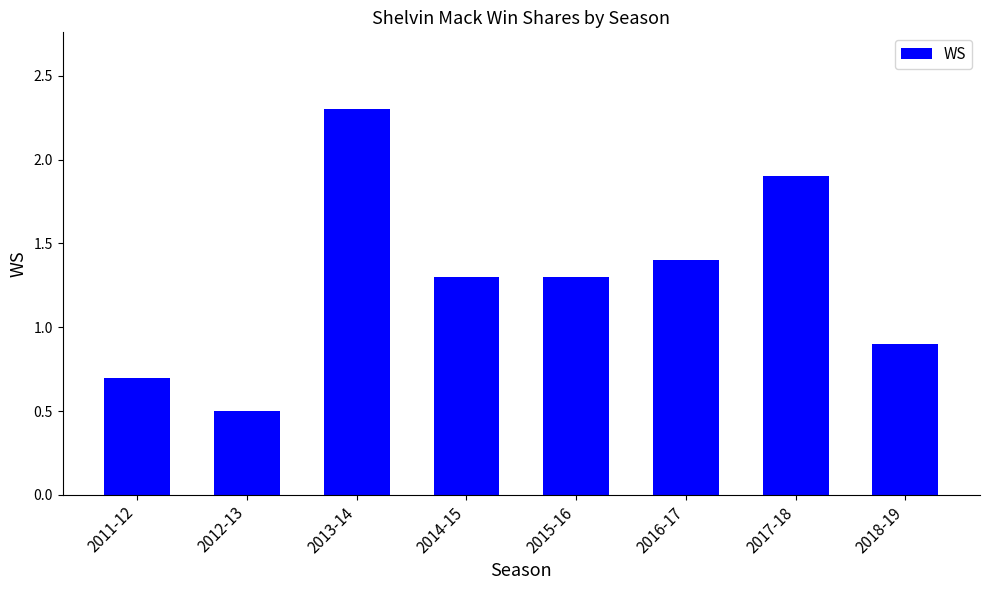

Reading left to right, extract all data points from this chart.

0.7	0.5	2.3	1.3	1.3	1.4	1.9	0.9